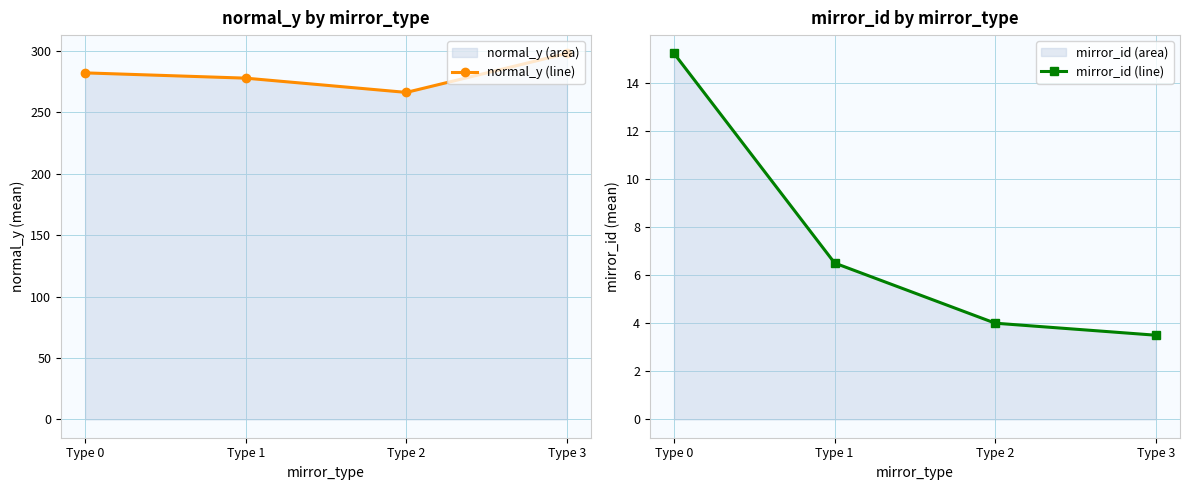

How many values in the normal_y (line) series are below 281?

2